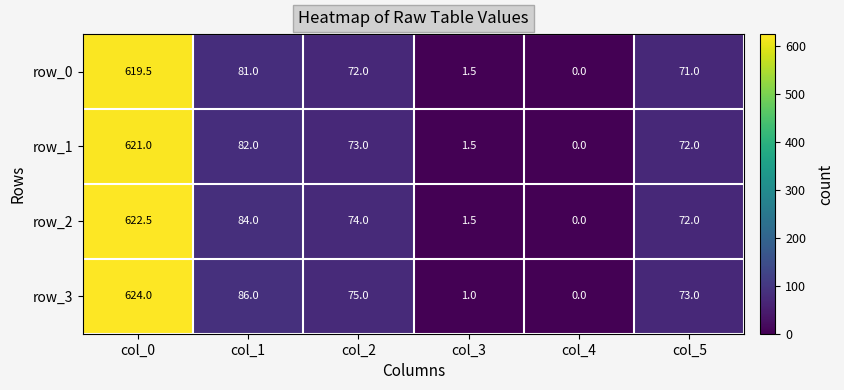

Reading right to left, transcribe all the data shown in this chart.

row_0: 71.0	0.0	1.5	72.0	81.0	619.5
row_1: 72.0	0.0	1.5	73.0	82.0	621.0
row_2: 72.0	0.0	1.5	74.0	84.0	622.5
row_3: 73.0	0.0	1.0	75.0	86.0	624.0